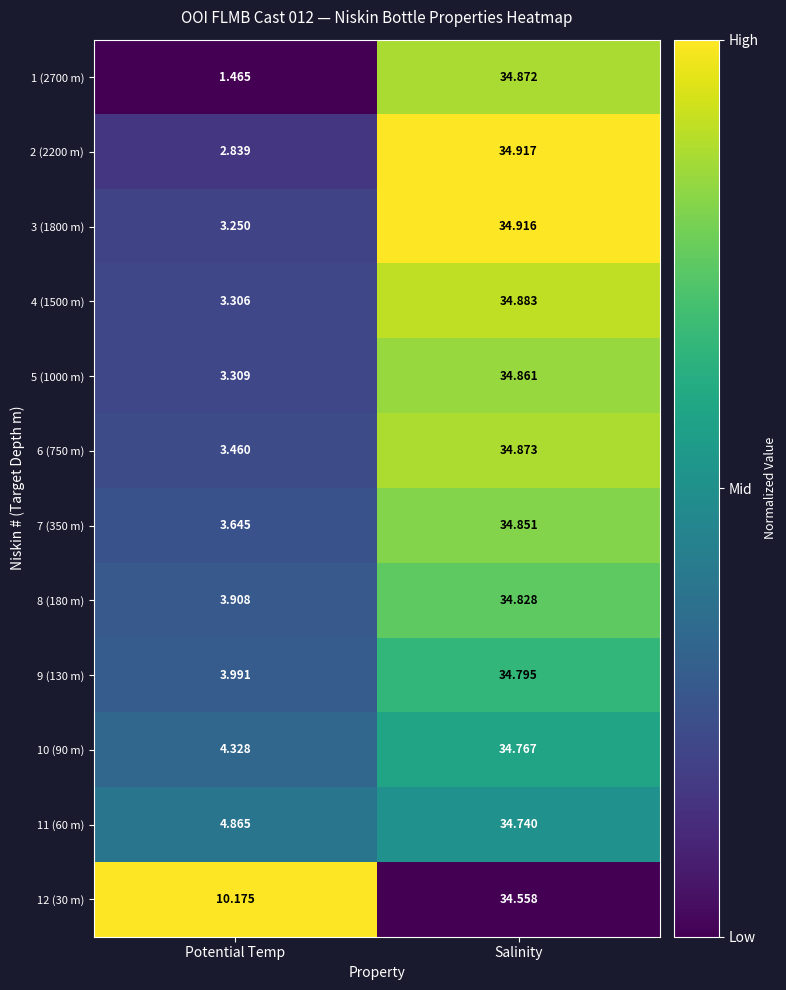

At which category is the sum across all series the highest?

Salinity